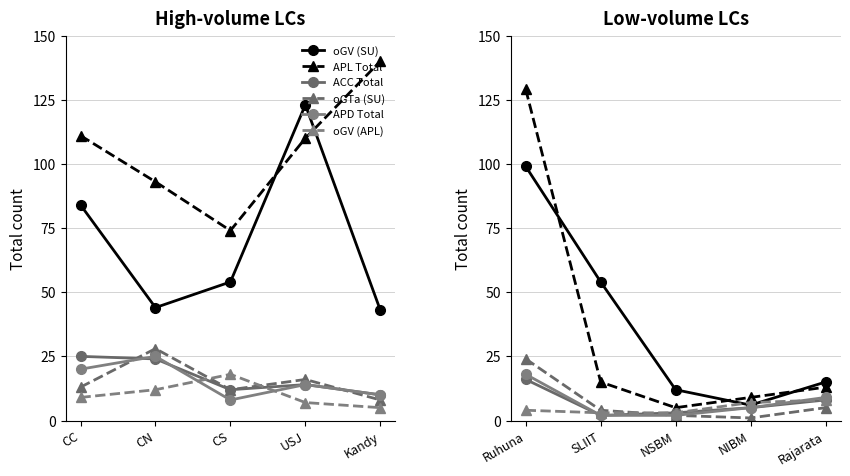

At which label is ACC Total closest to 9?

Rajarata